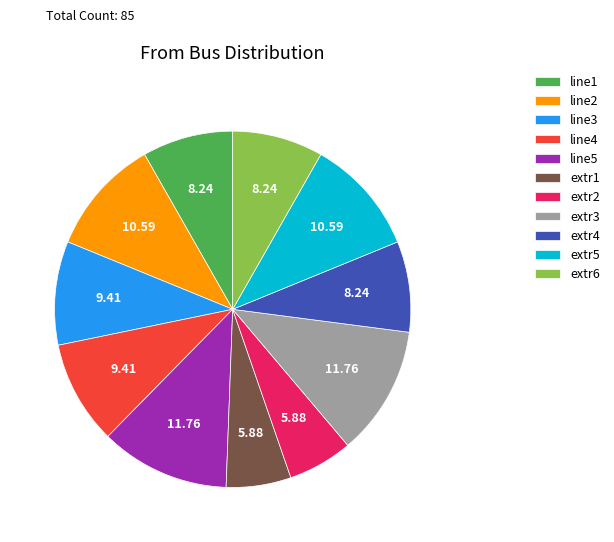

Is there a majority slice in this chart?

No